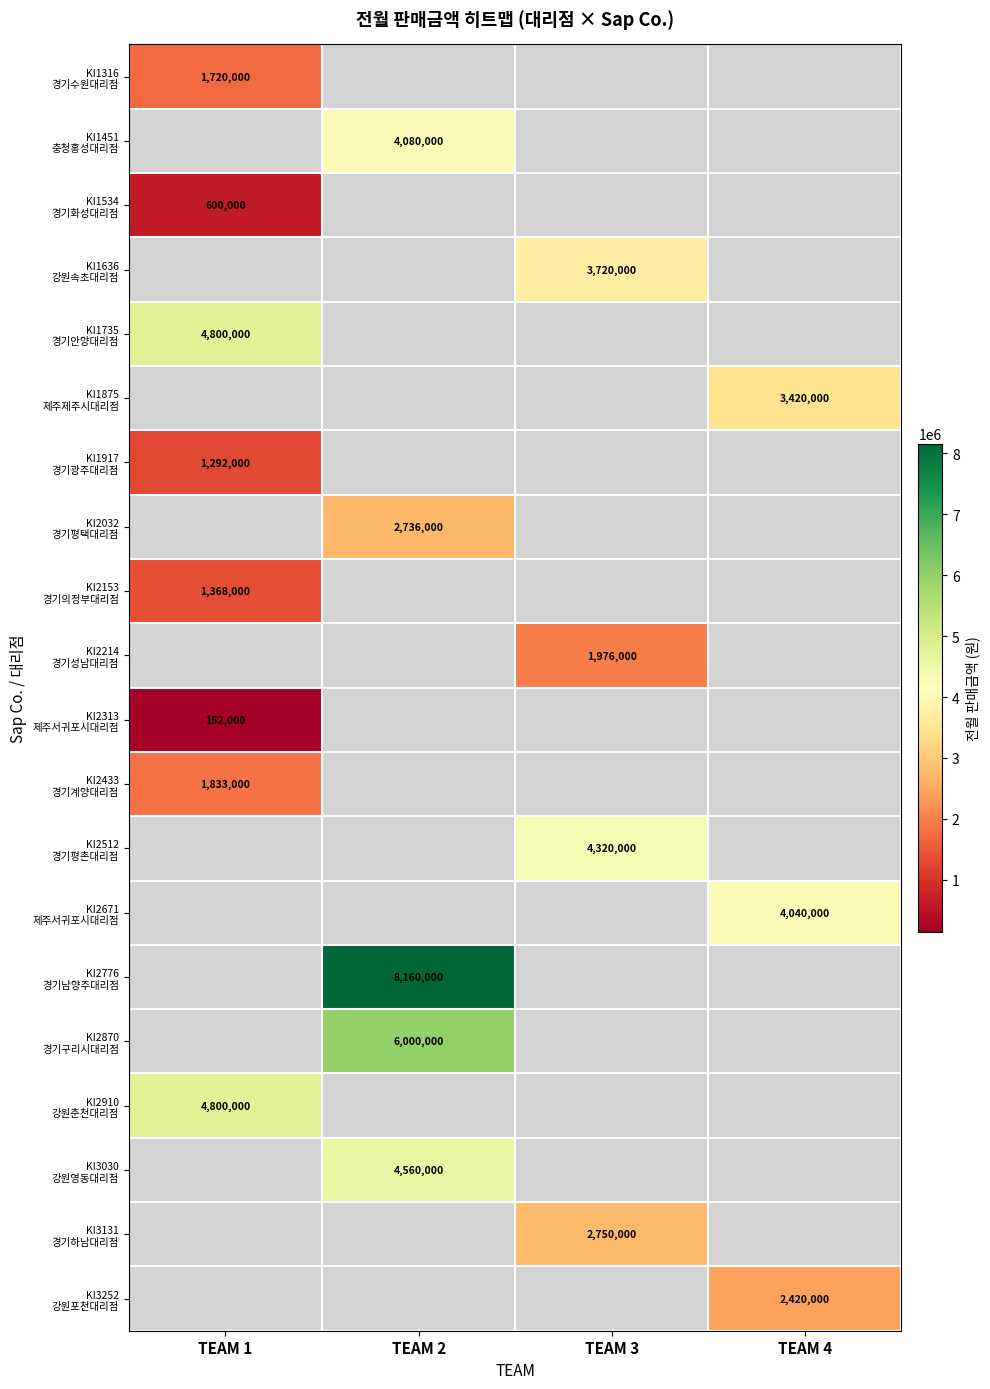

What is the smallest value displayed?

152000.0